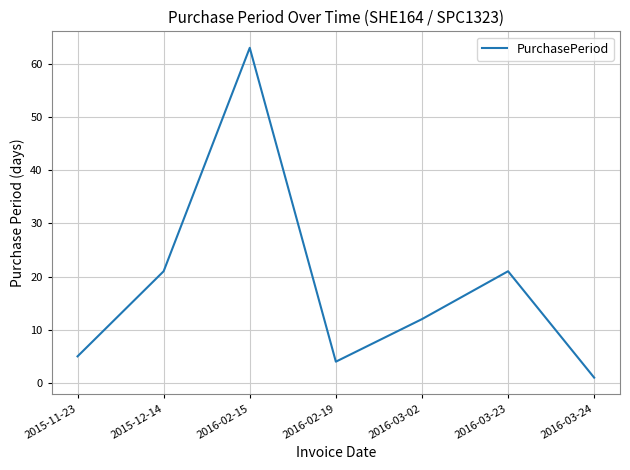

What is the sum of all values?

127